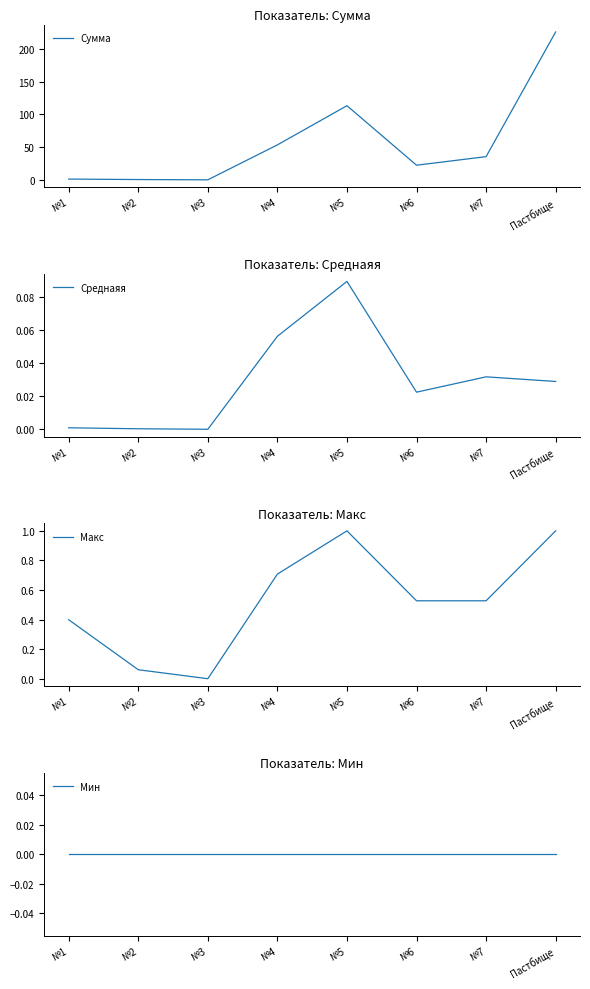

What are all the series names shown in the legend?

Сумма, Среднаяя, Макс, Мин